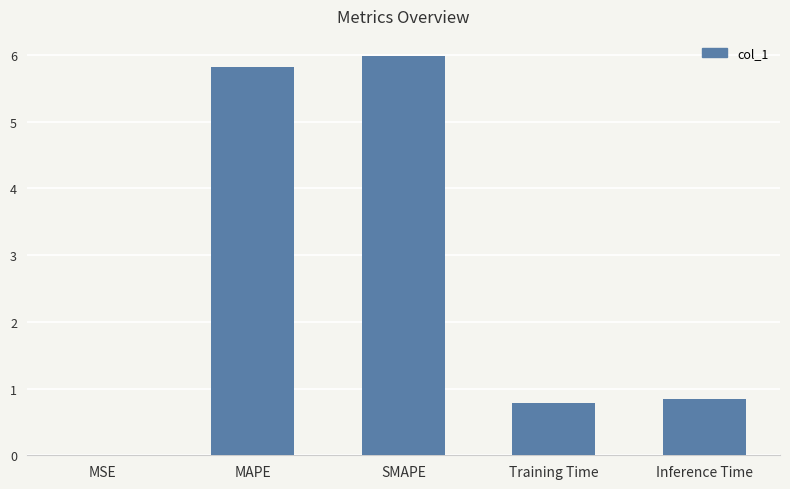

The value at MAPE is 1.5. True or false?

False